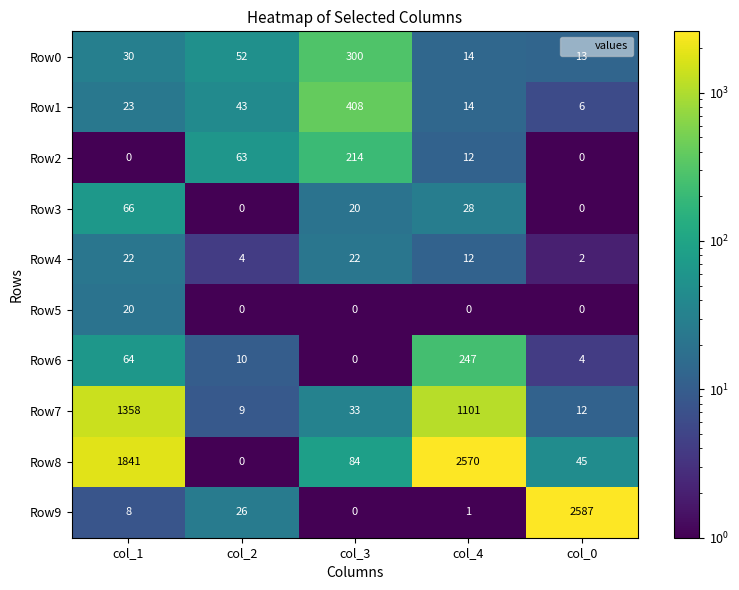

The Row3 series shows 20 at col_3. True or false?

True